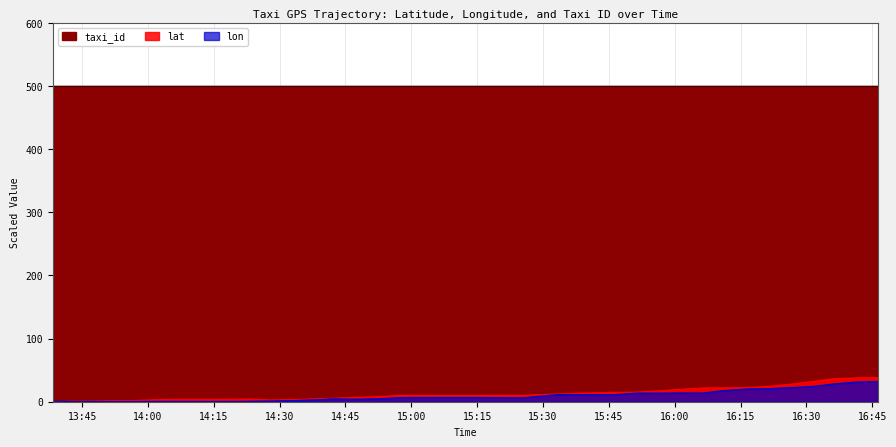

Does the chart have visible grid lines?

Yes